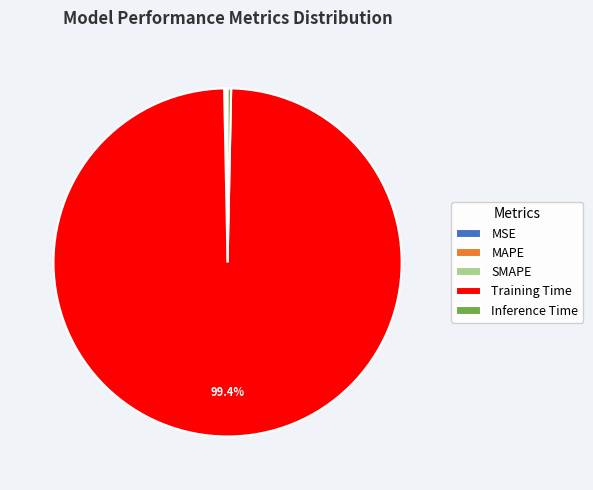

Does any single category account for the majority?

Yes